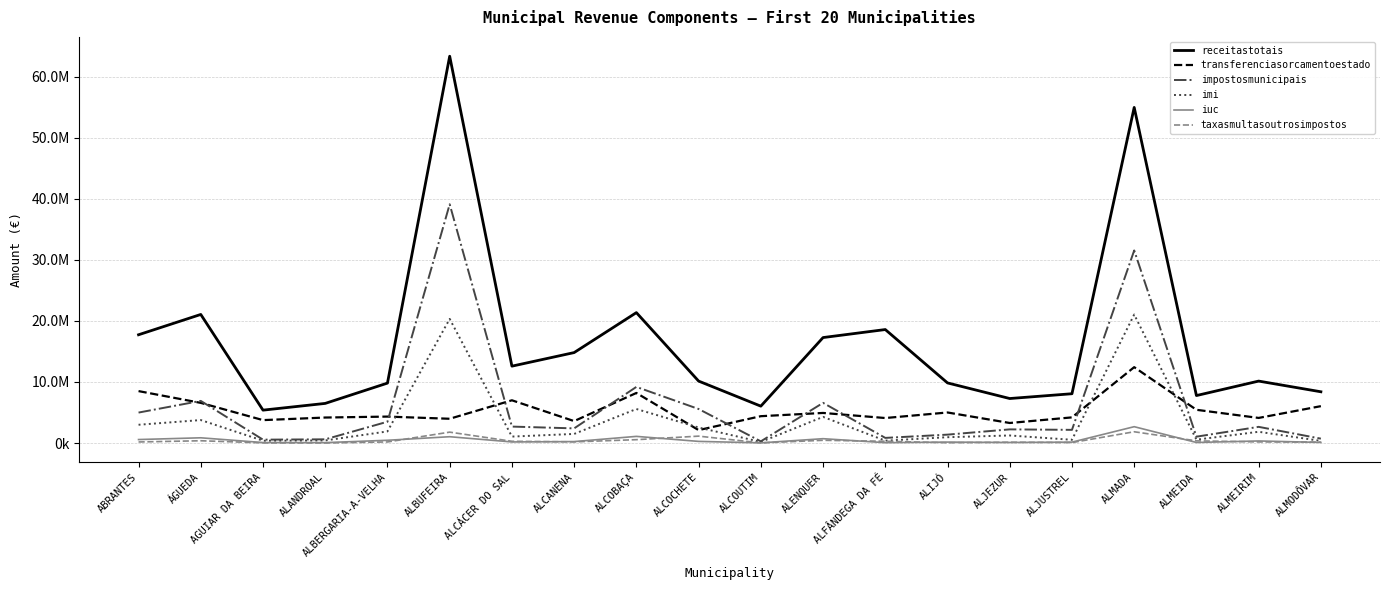

What position from the left is ALJEZUR?

15